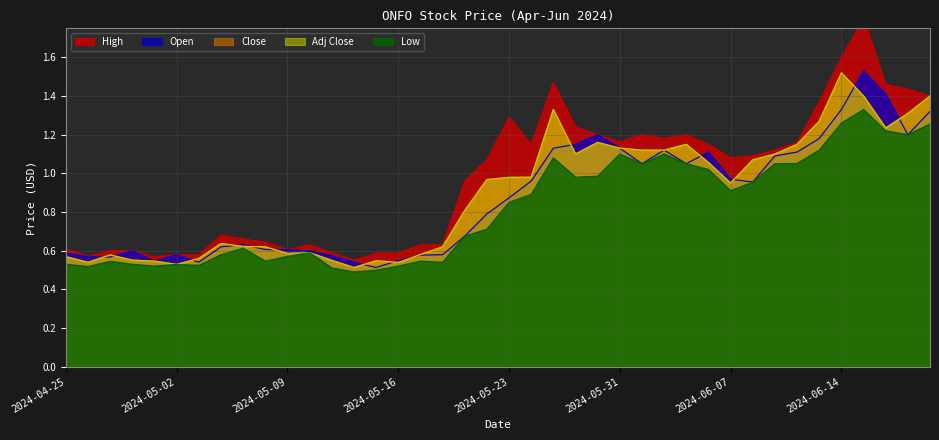

What position from the left is 2024-04-25?

1